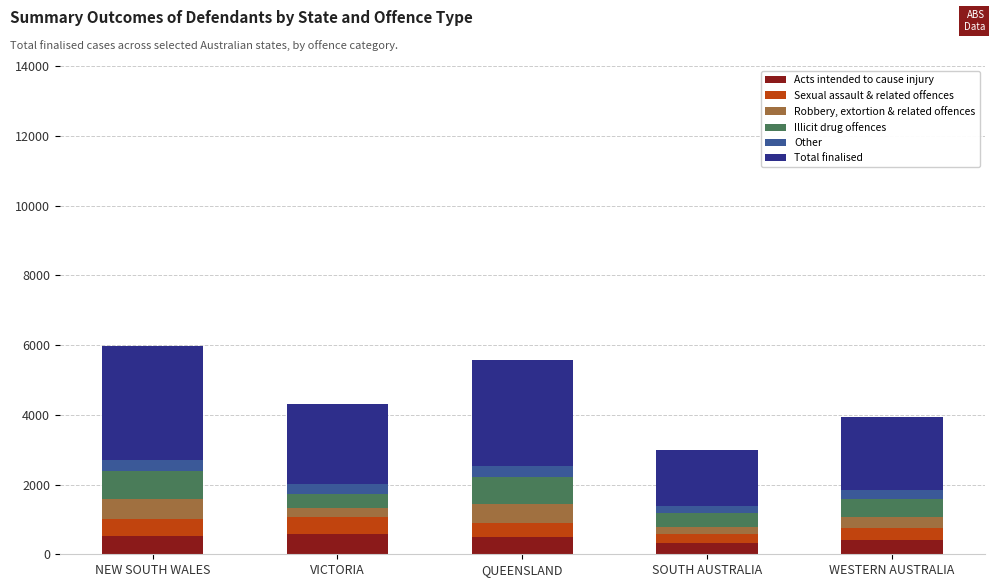

What is the value of the Acts intended to cause injury bar at the 5th from the left?

398